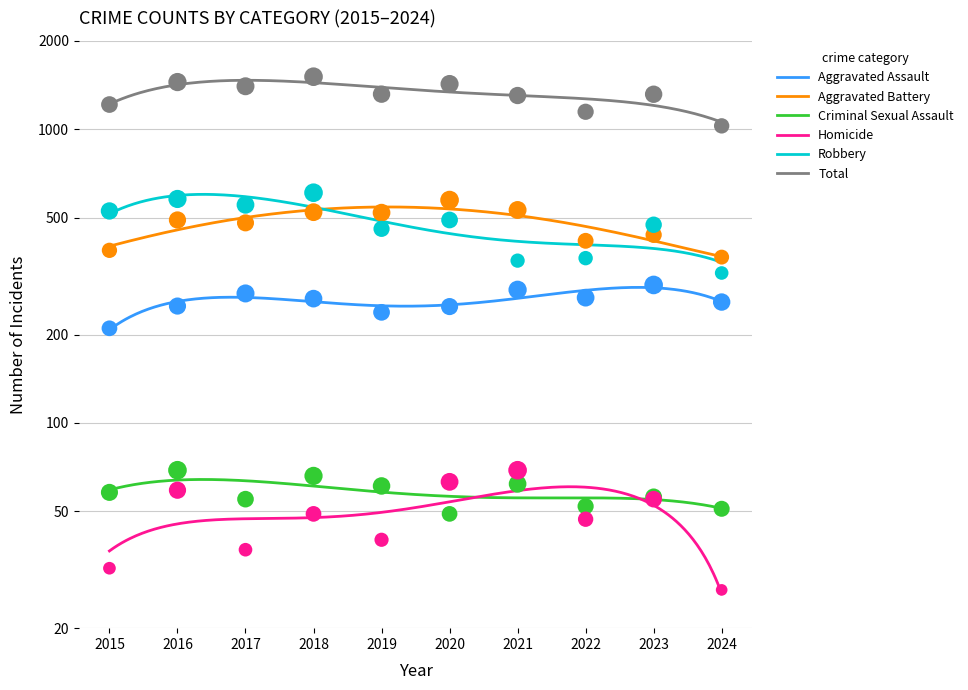

Which series has the widest spread of Y values?

Total